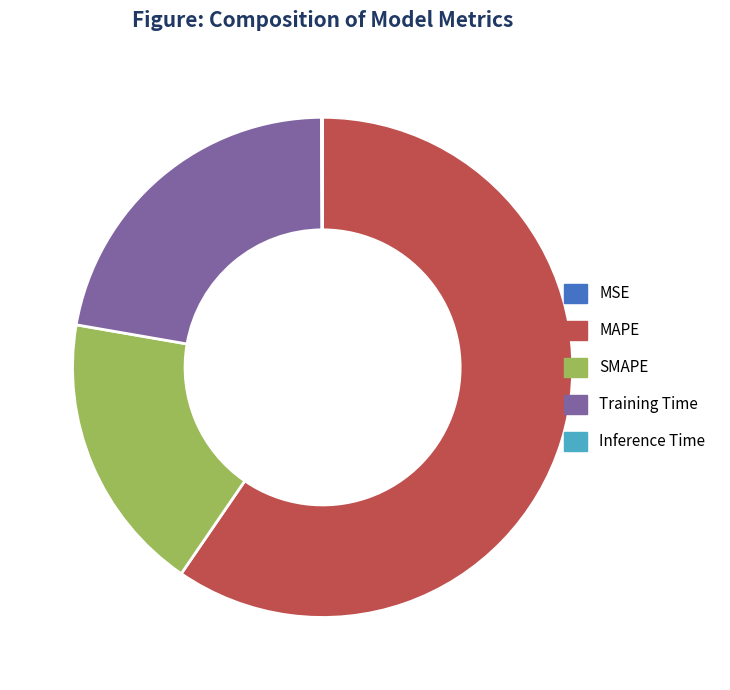

To the nearest percent, what is the combined percentage of MAPE and Training Time?

82%